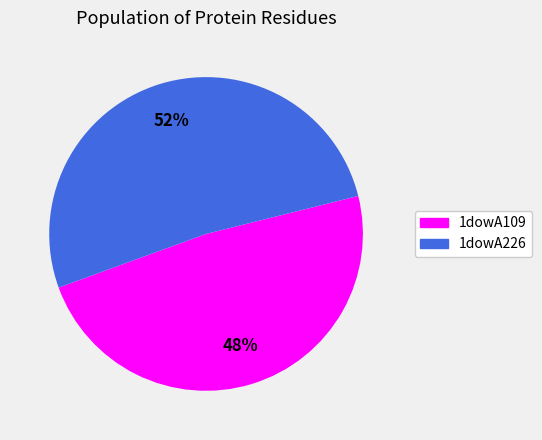

Which slice is the smallest?

1dowA109